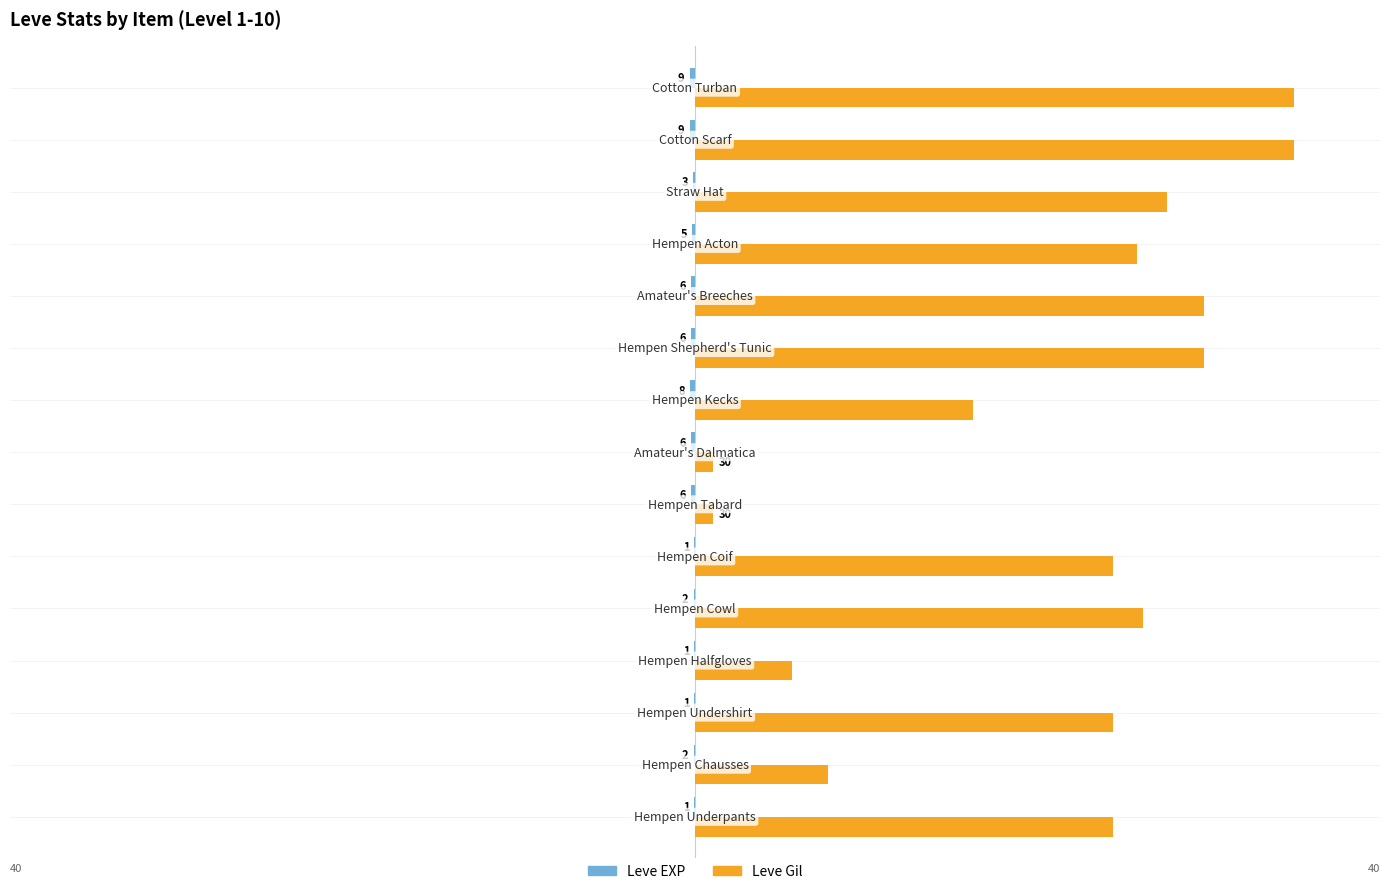

Which series has the widest spread of values?

Leve Gil